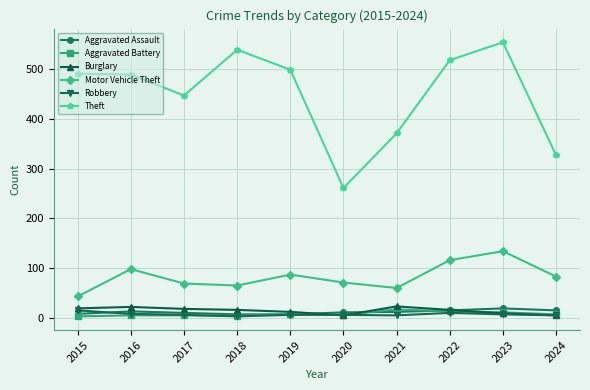

Where is the first local minimum for Theft?

2017